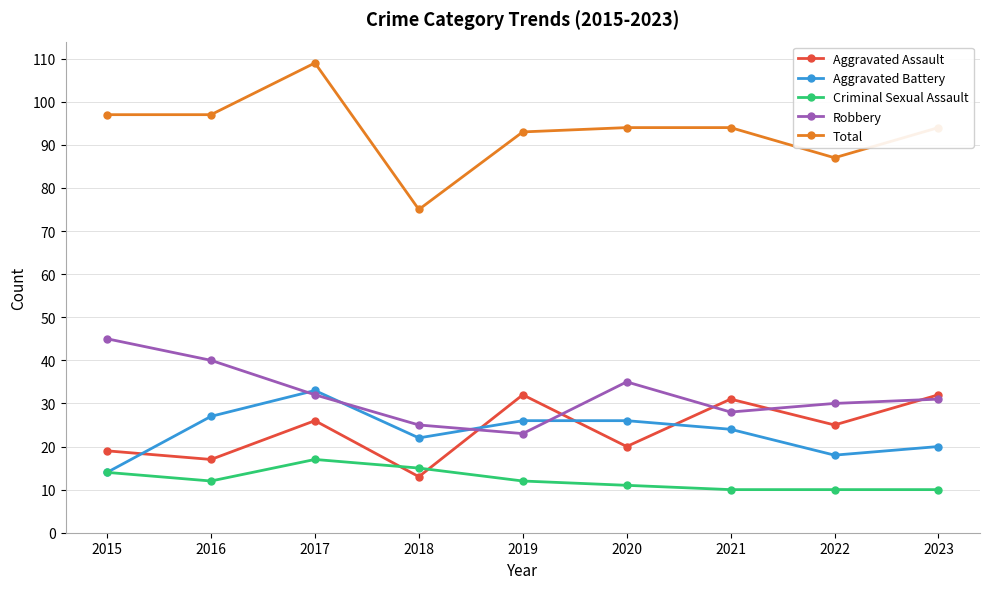

True or false: Total has more than 2 points higher than both neighbors.

False